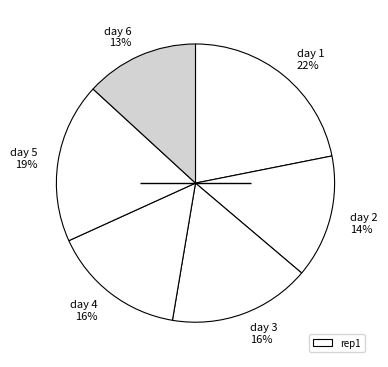

Between day 3 16% and day 6 13%, which is larger?

day 3 16%